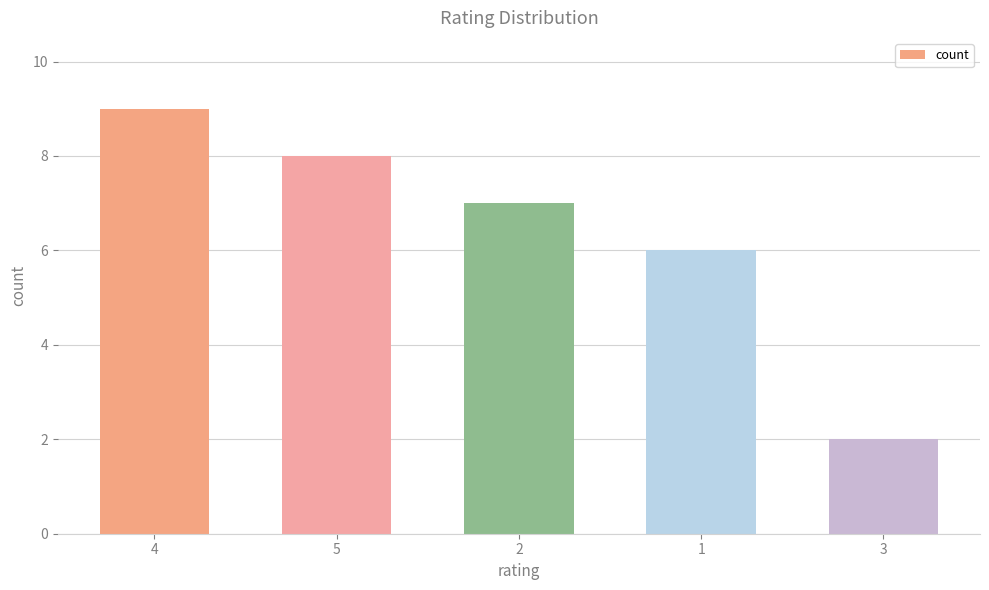

What is the label of the 4th bar from the left?

1